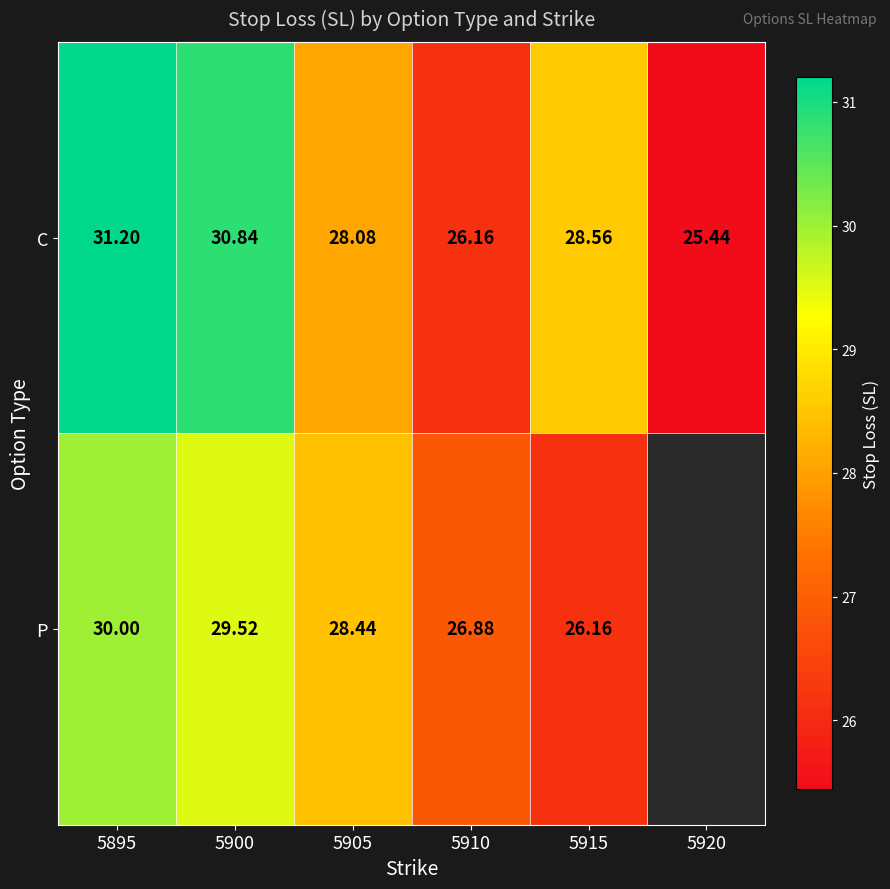

Which series changed the most between 5895 and 5910?

C